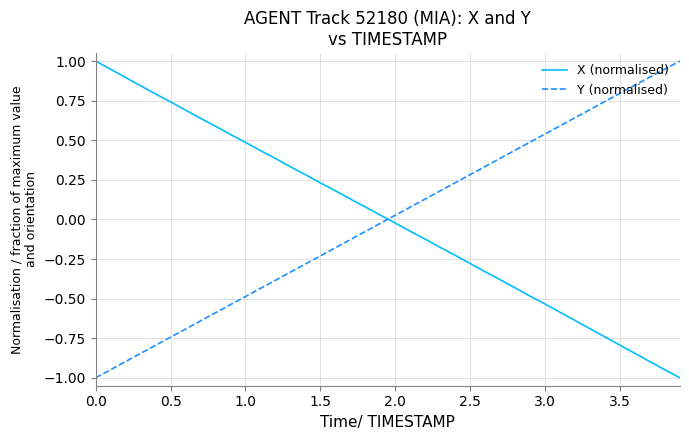

What is the difference between the maximum and minimum values in the X (normalised) series?

2.0